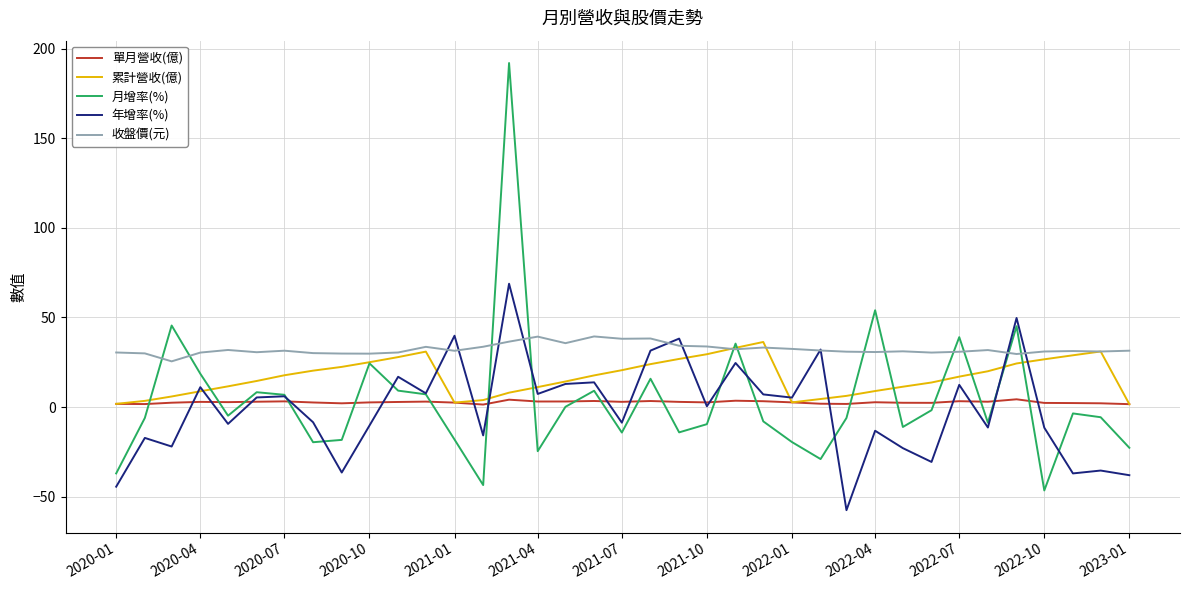

What is the minimum value shown in the chart?

-57.5